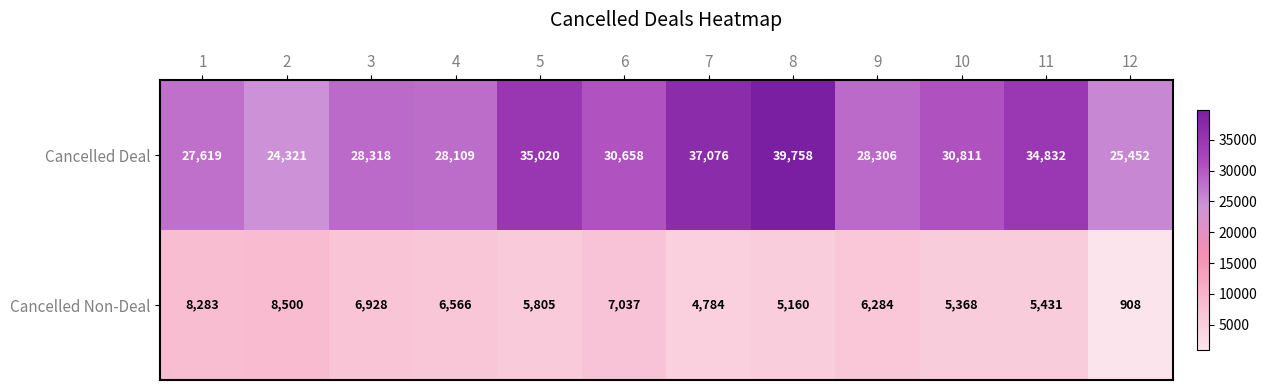

Rank the series at 3 from highest to lowest value.

Cancelled Deal, Cancelled Non-Deal